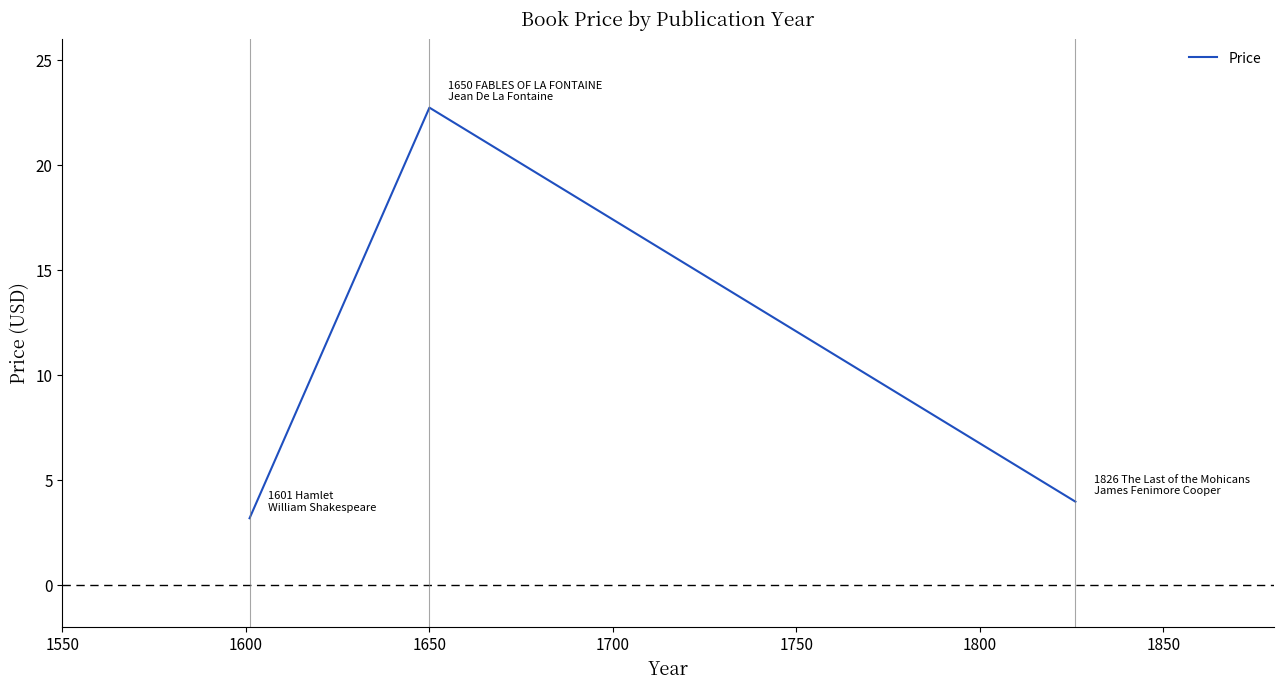

What is the average value?

9.9